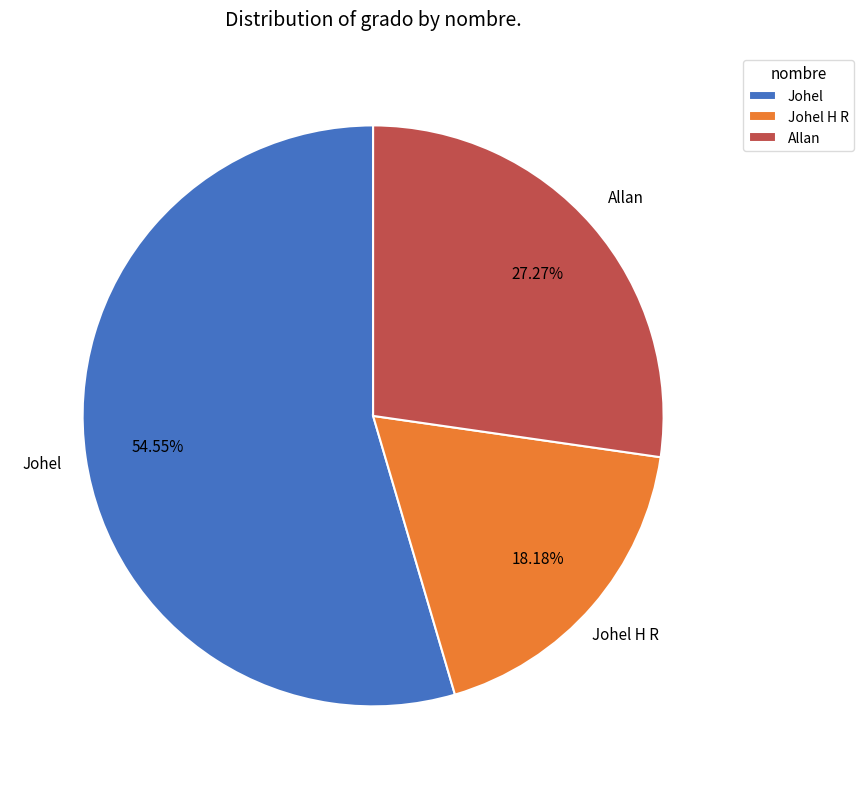

To the nearest percent, what is the average slice percentage?

33%